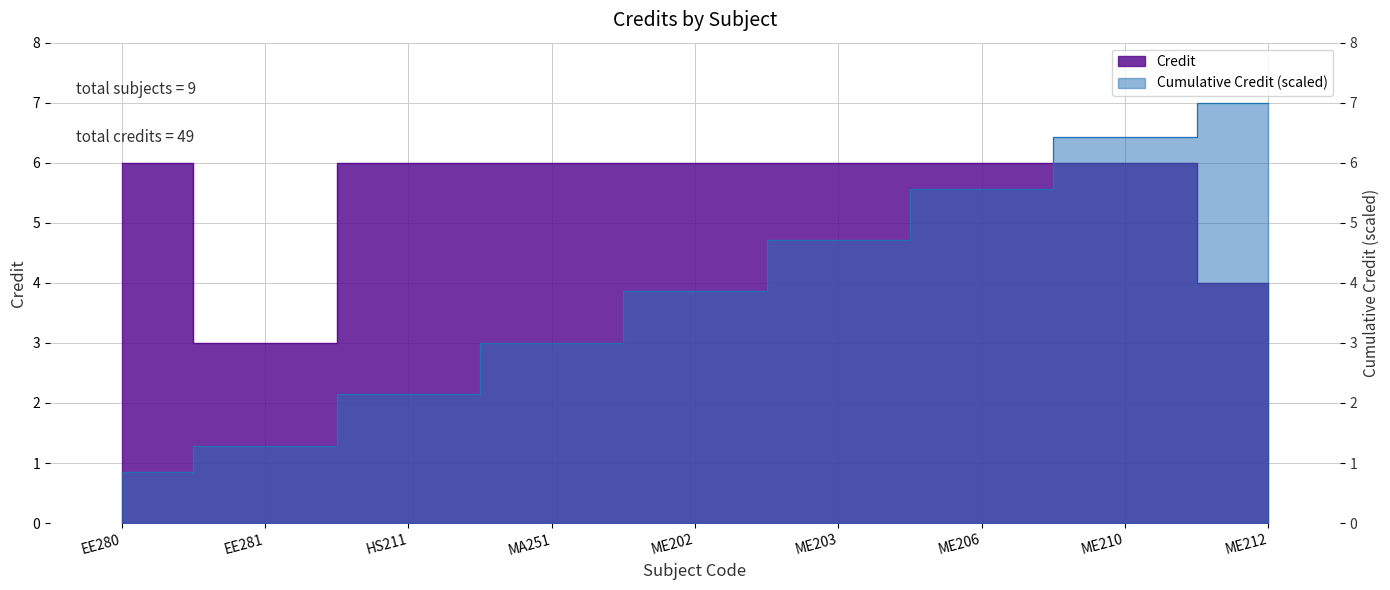

Approximately how many times larger is the value at MA251 compared to ME203?

1.0